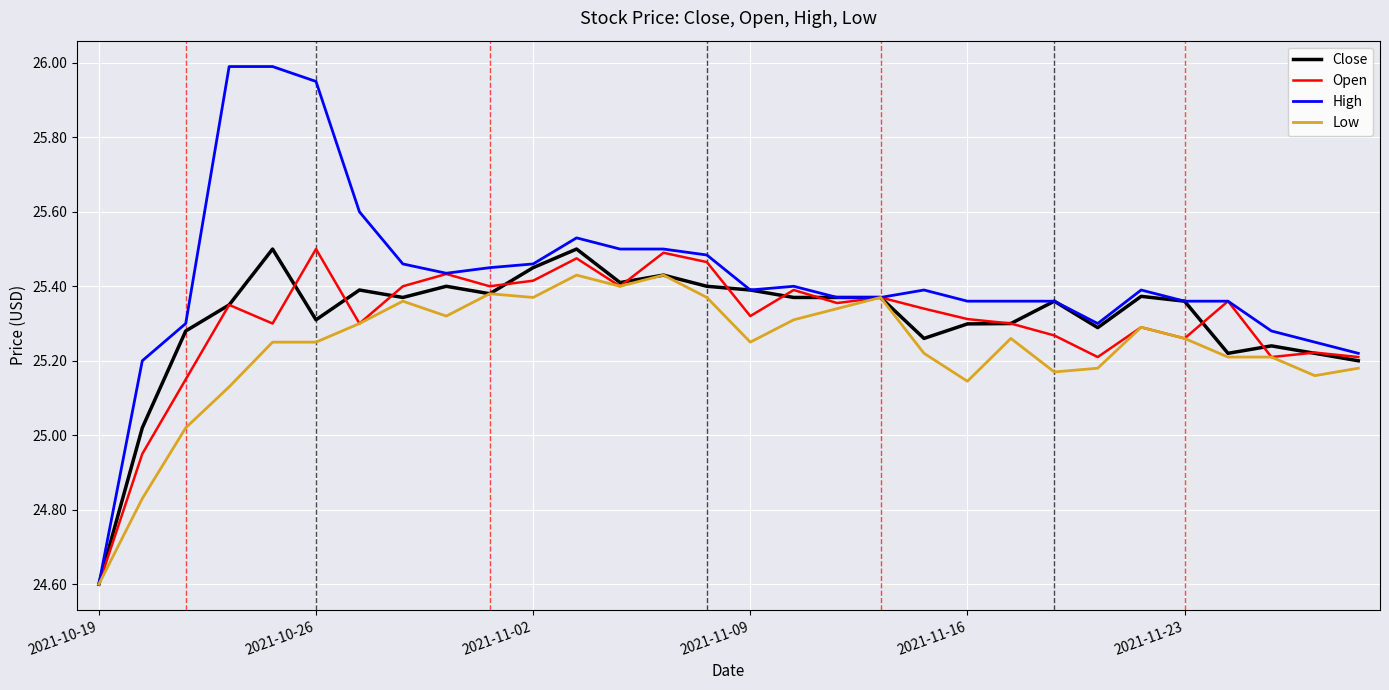

Which series has the largest range (max minus min)?

High